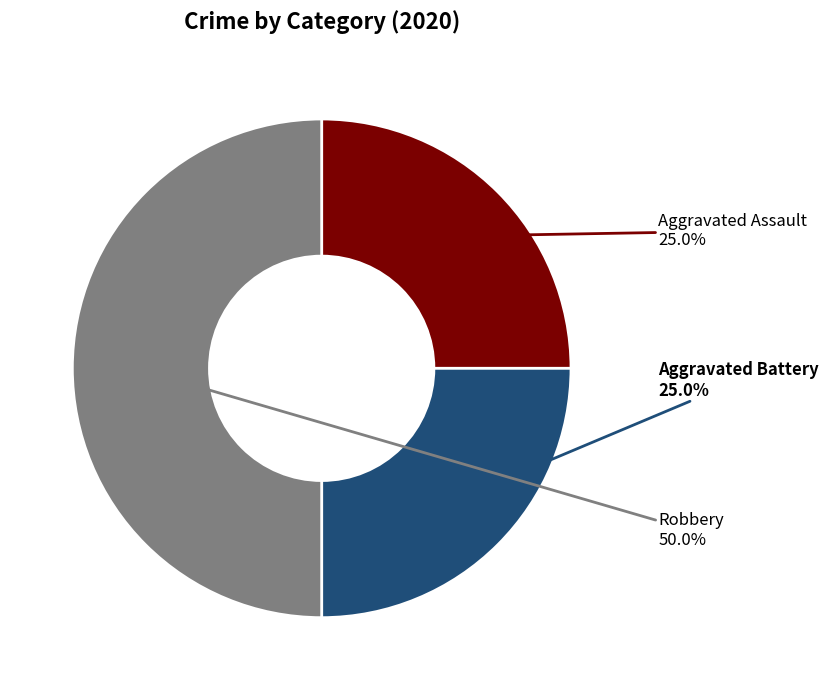

How many slices are in this pie chart?

3